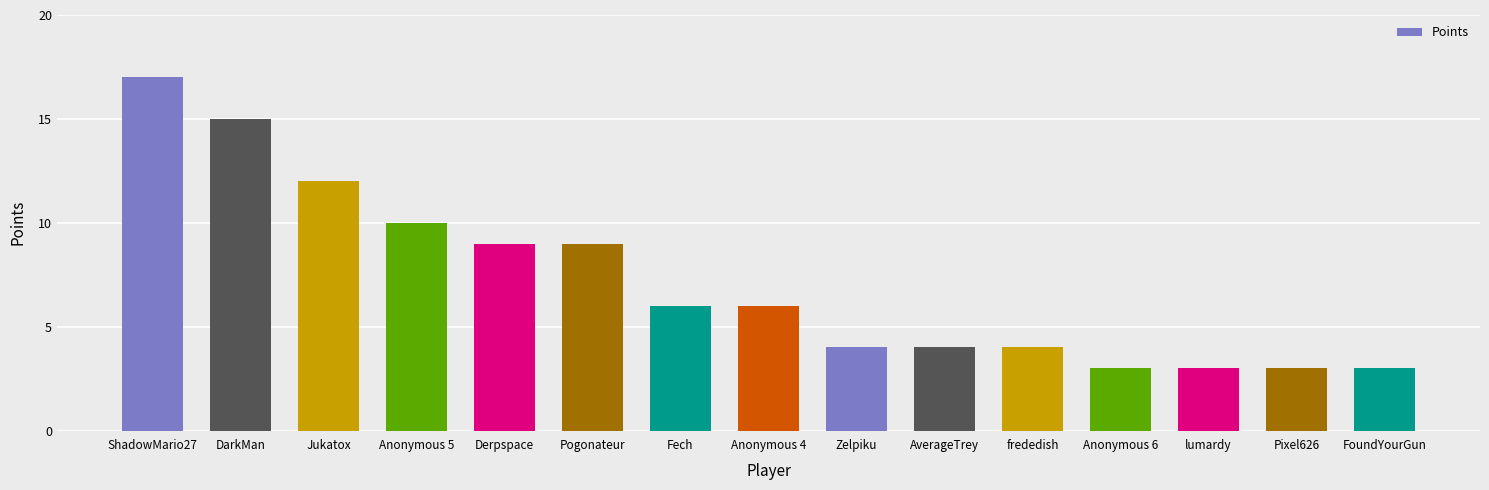

Reading left to right, what are all the values shown in this chart?

ShadowMario27=17	DarkMan=15	Jukatox=12	Anonymous 5=10	Derpspace=9	Pogonateur=9	Fech=6	Anonymous 4=6	Zelpiku=4	AverageTrey=4	frededish=4	Anonymous 6=3	lumardy=3	Pixel626=3	FoundYourGun=3